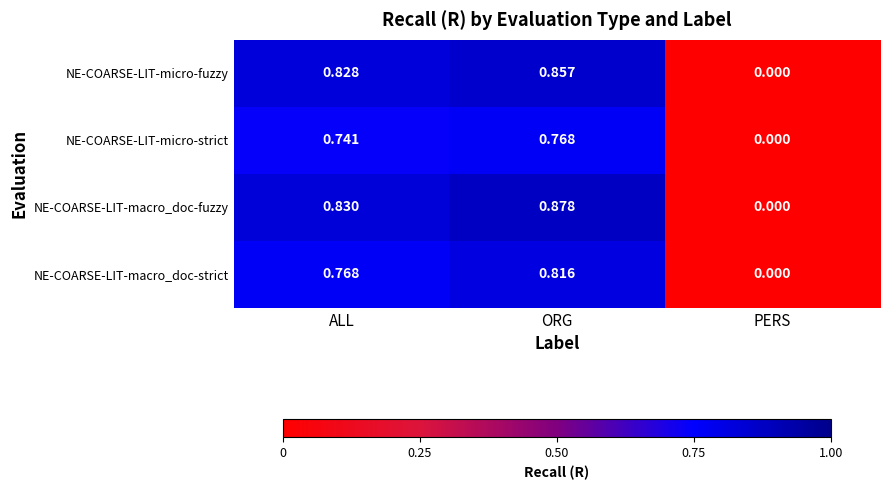

Which category has the highest value in the NE-COARSE-LIT-macro_doc-fuzzy series?

ORG